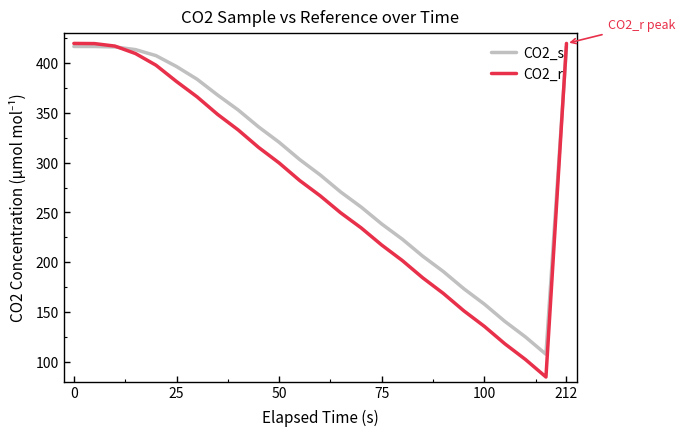

Which series has the widest spread of values?

CO2_r